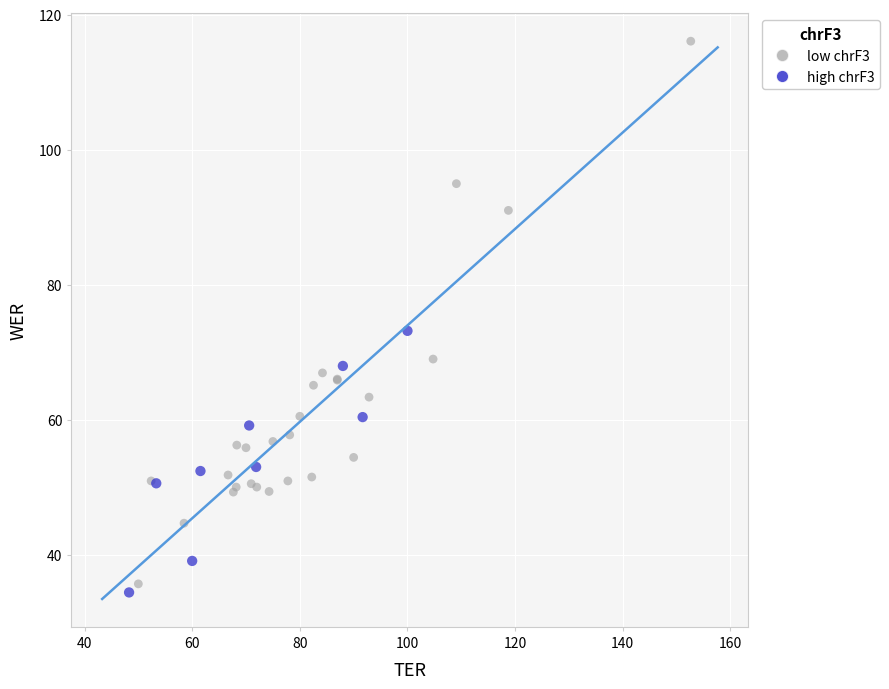

Which series has the largest Y range (max minus min)?

low chrF3